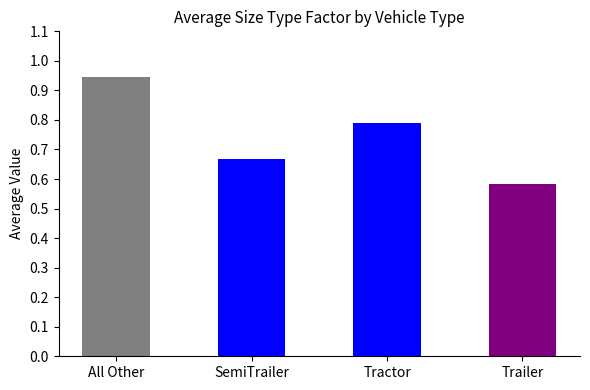

What is the label of the 3rd bar from the left?

Tractor